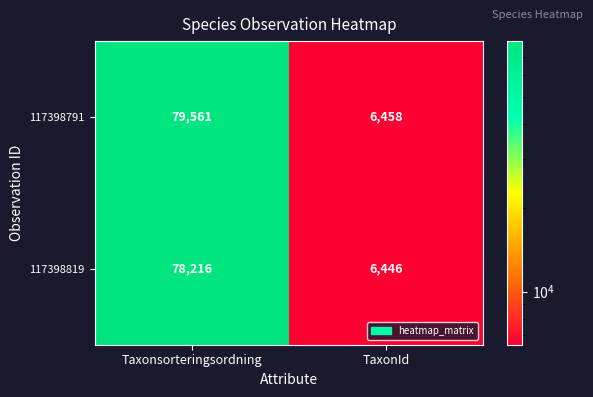

Rank the series at Taxonsorteringsordning from highest to lowest value.

117398791, 117398819